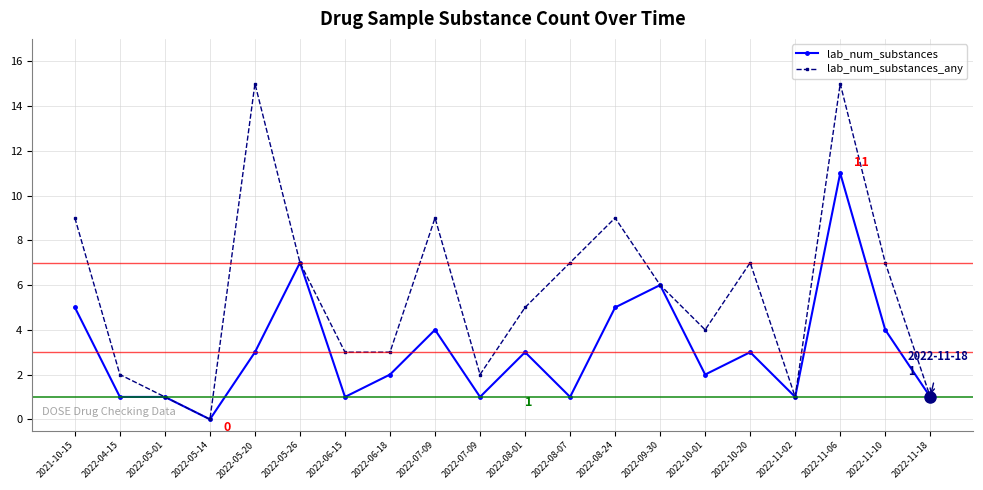

True or false: lab_num_substances_any and lab_num_substances cross at least once.

False